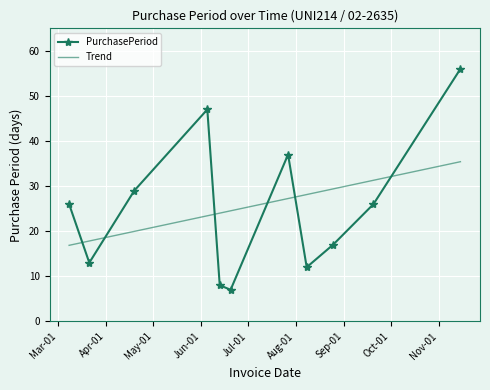

How many interior local valleys (lower than both neighbors) does the data have?

3